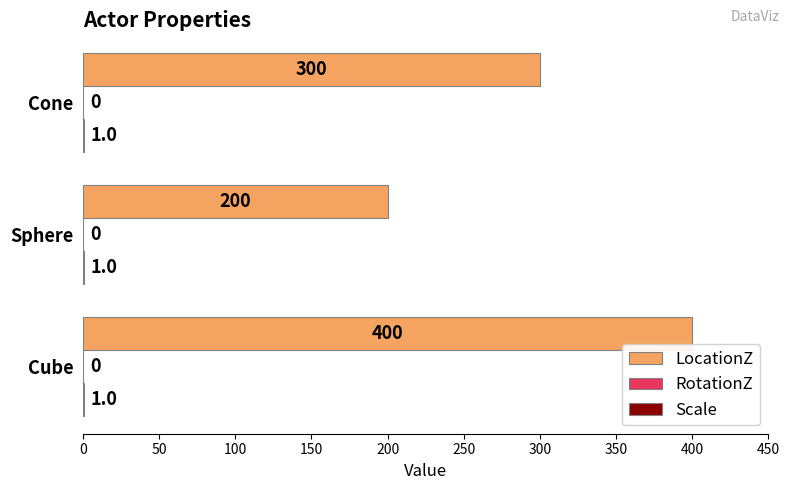

What is the sum of all LocationZ values?

900